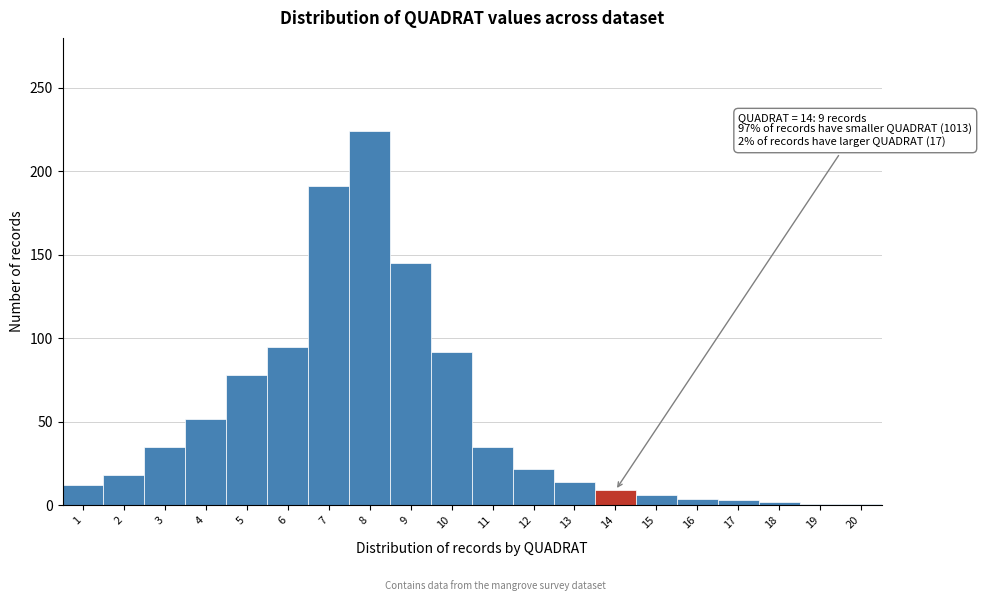

The value at 4 is 52. True or false?

True